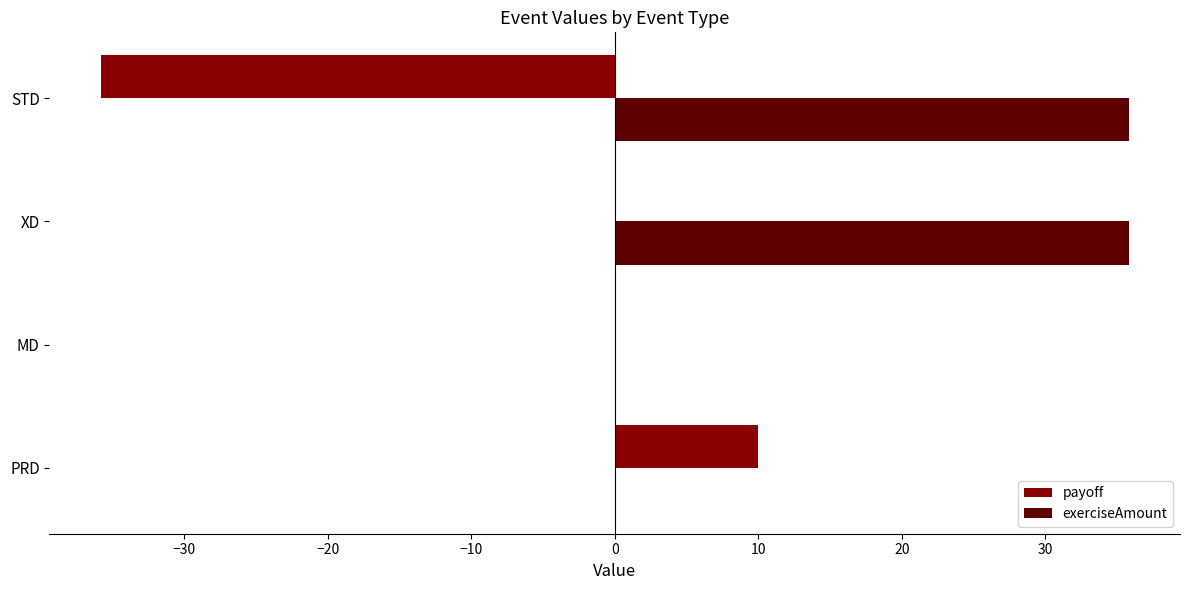

Which series has the largest total across all categories?

exerciseAmount